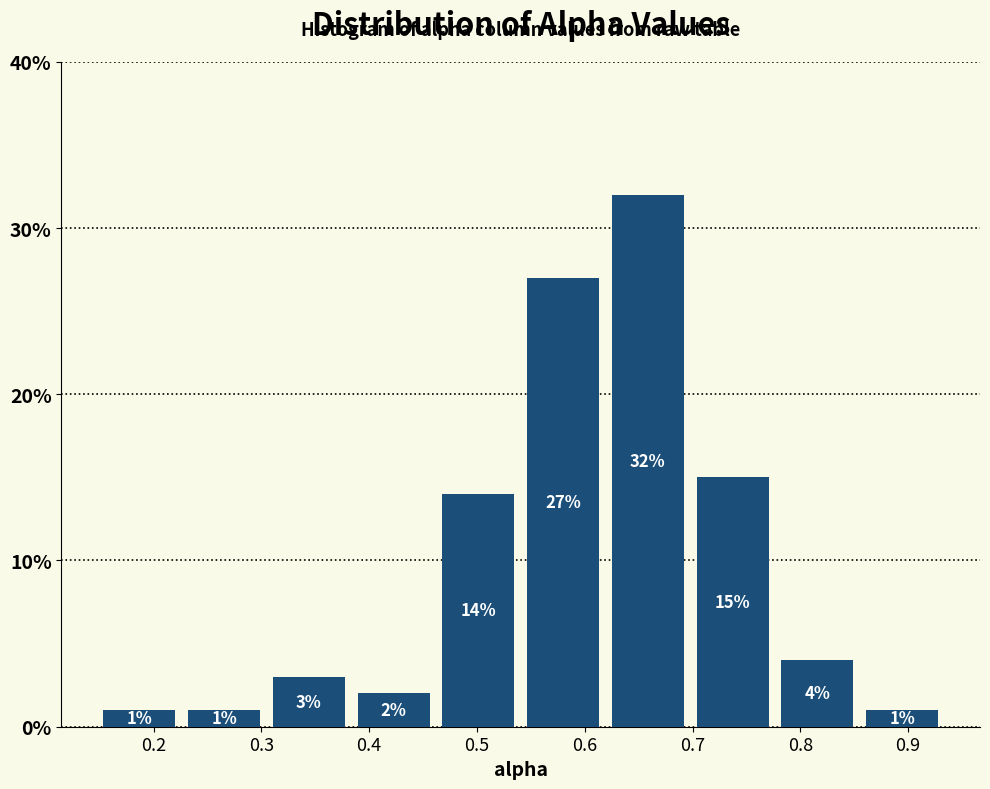

How tall is the bar that spans 0.38 to 0.46 on the x-axis? The bar edges are not printed on the chart, so give them approximately, as read against the axis.

2